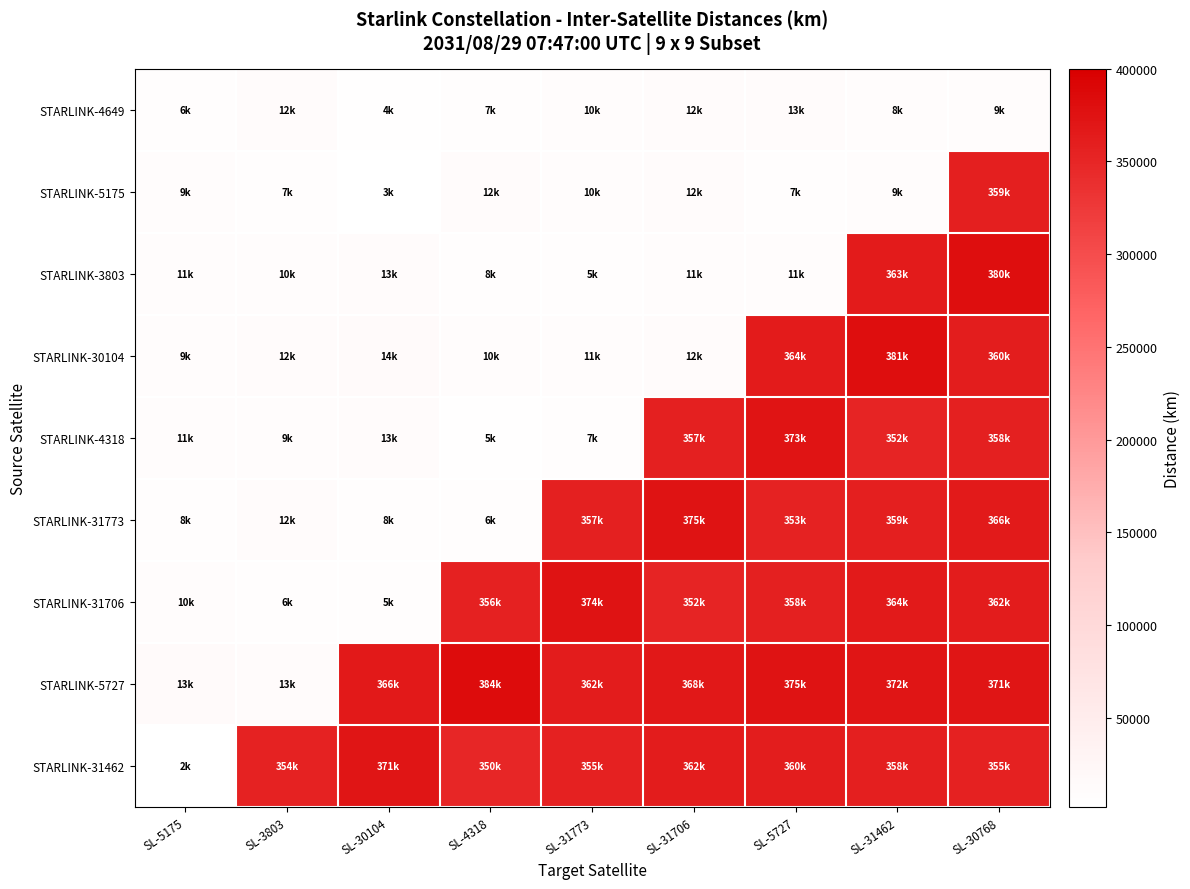

Which series has the largest total across all categories?

STARLINK-31462